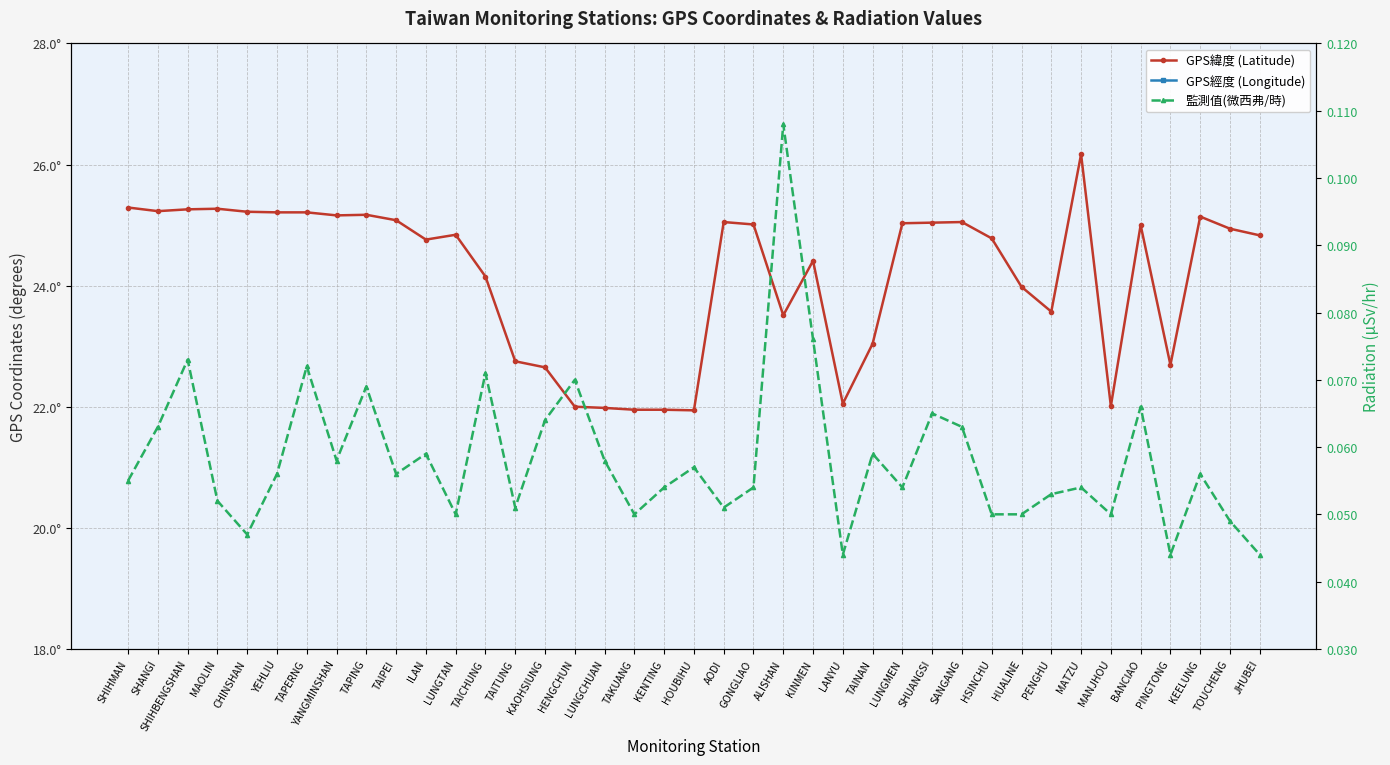

Is it true that GPS緯度 (Latitude) equals 15.5 at TOUCHENG?

False